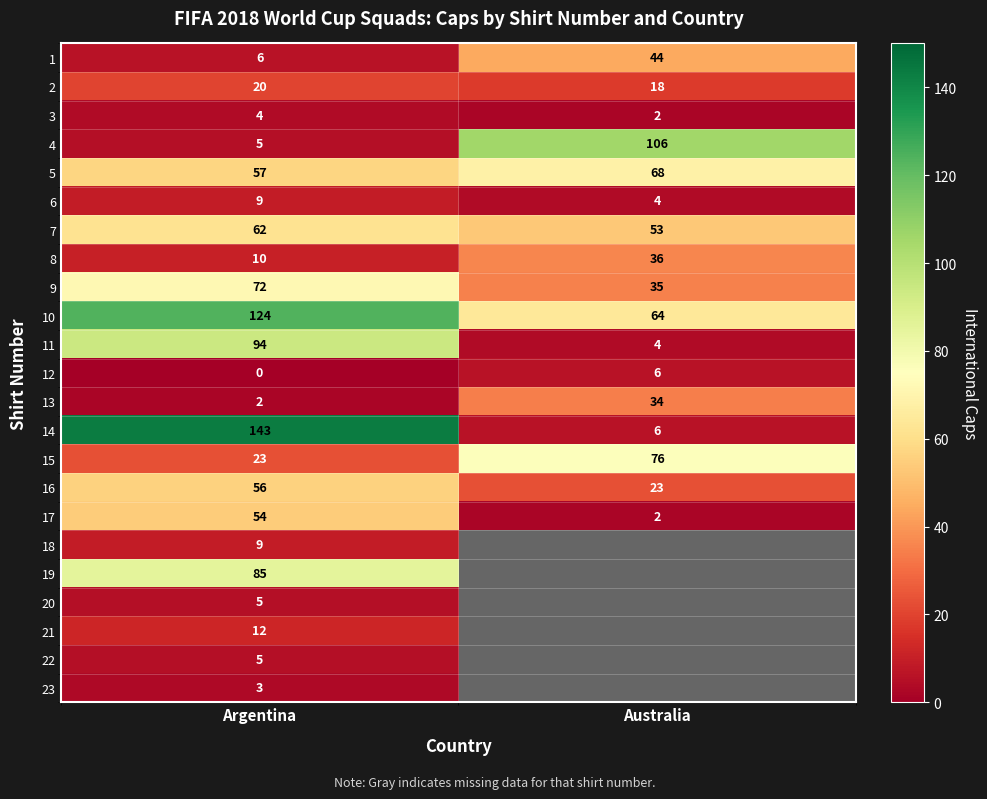

What is the spread (max minus min) of values at Argentina?

143